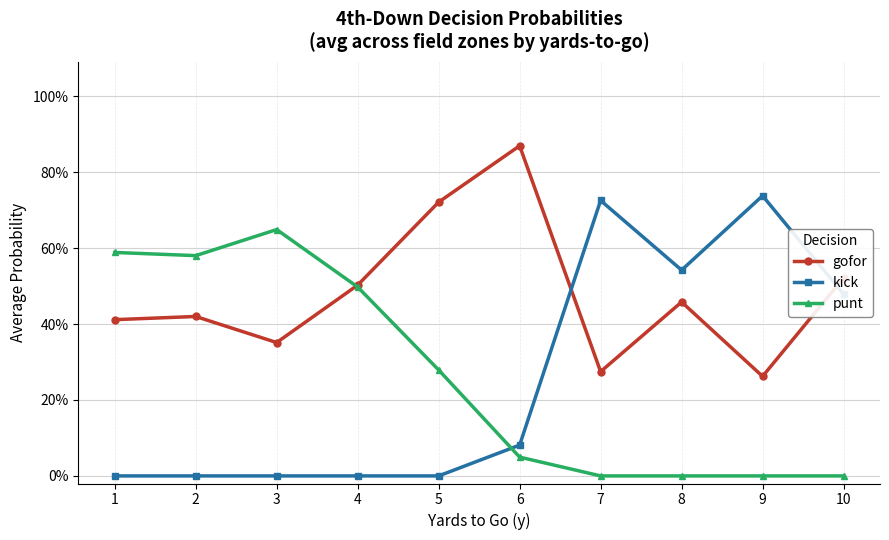

After their last crossing, which series has the higher values: punt or gofor?

gofor